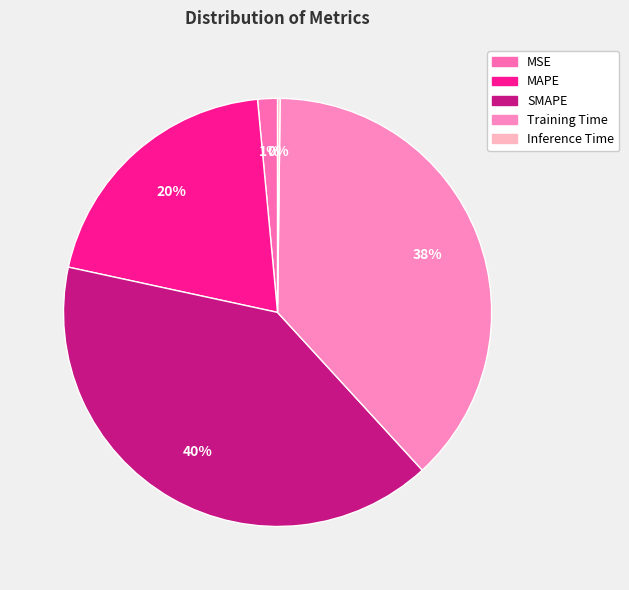

True or false: SMAPE accounts for 27% of the total.

False